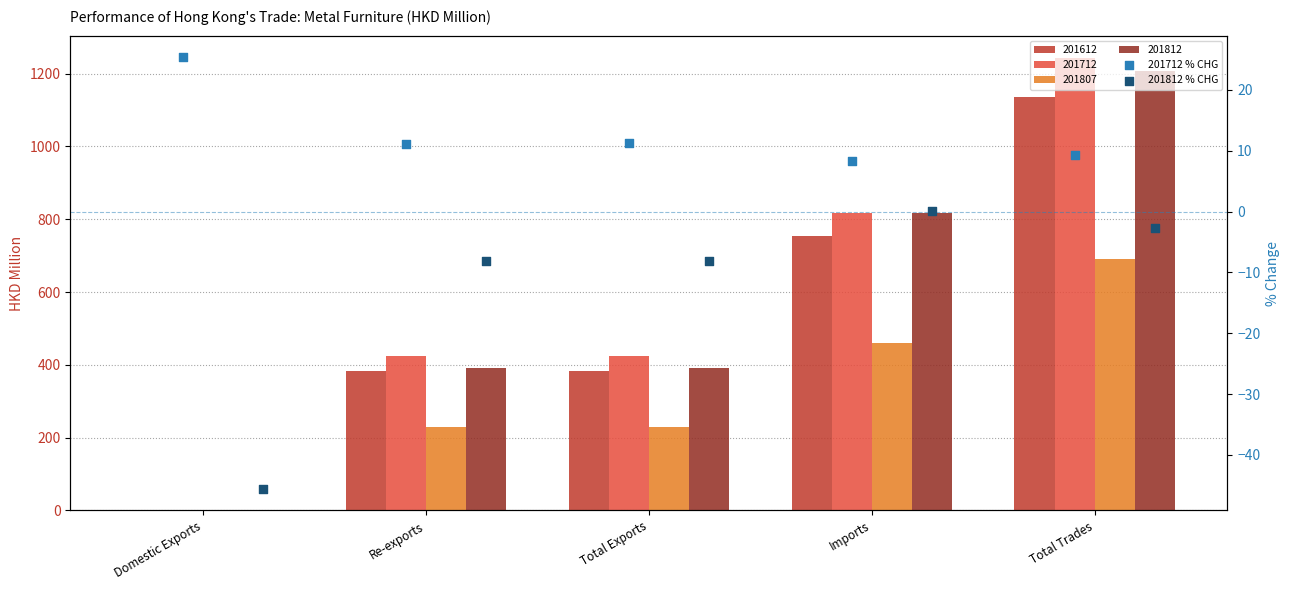

Which series has the largest total across all categories?

201712 % CHG